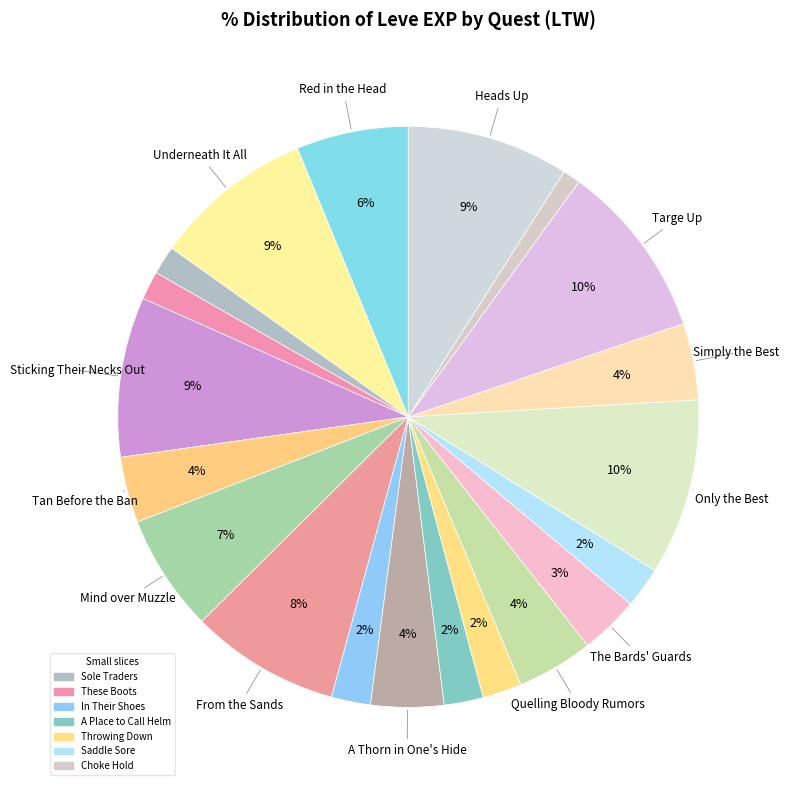

Which category has the smallest portion of the pie?

Choke Hold